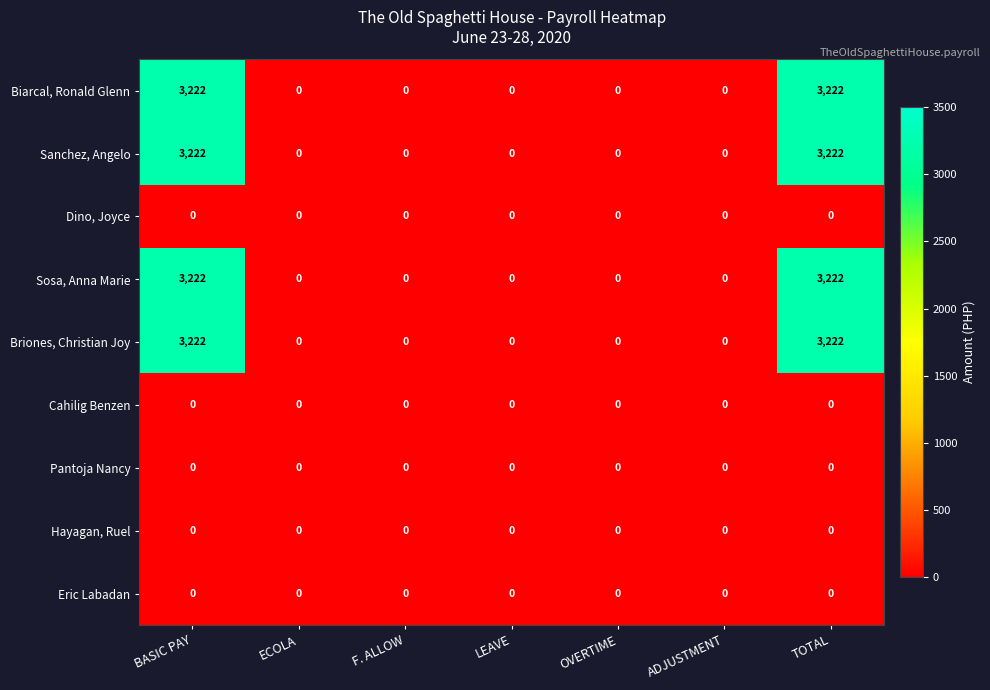

How many categories are shown in the chart?

7